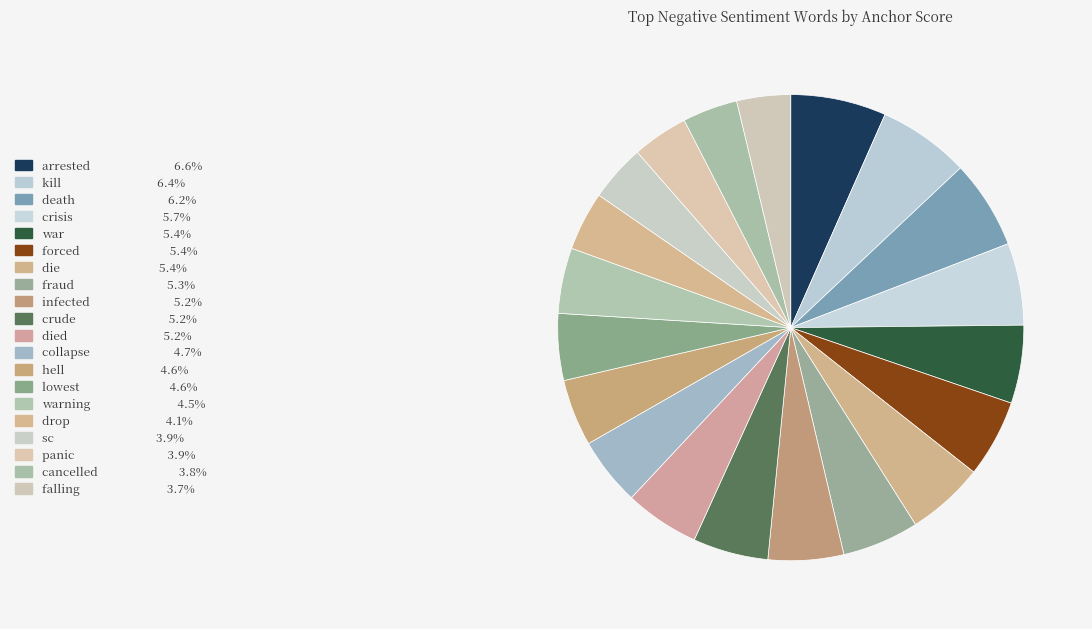

Count the number of slices in the pie.

20